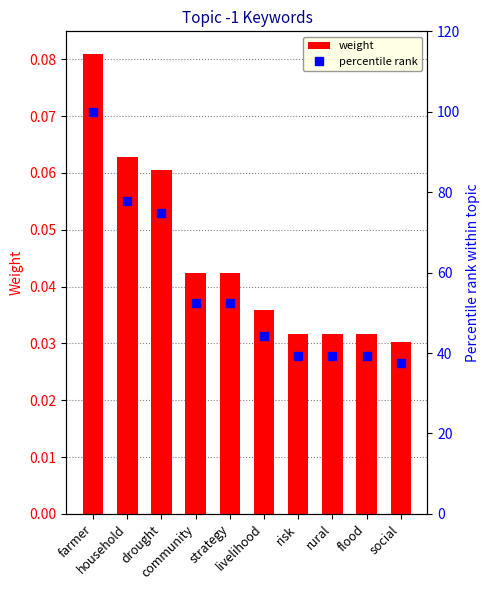

Reading right to left, list all the values displayed in this chart.

weight: social=0.0	flood=0.0	rural=0.0	risk=0.0	livelihood=0.0	strategy=0.0	community=0.0	drought=0.1	household=0.1	farmer=0.1
percentile rank: social=37.4	flood=39.2	rural=39.2	risk=39.2	livelihood=44.3	strategy=52.5	community=52.5	drought=74.9	household=77.7	farmer=100.0